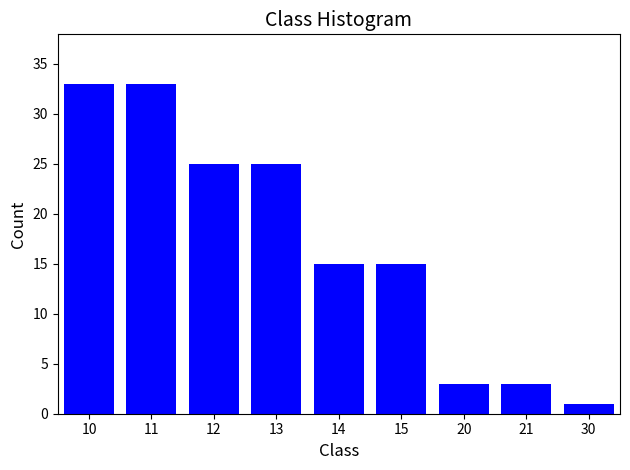

Reading left to right, transcribe all the data shown in this chart.

33	33	25	25	15	15	3	3	1